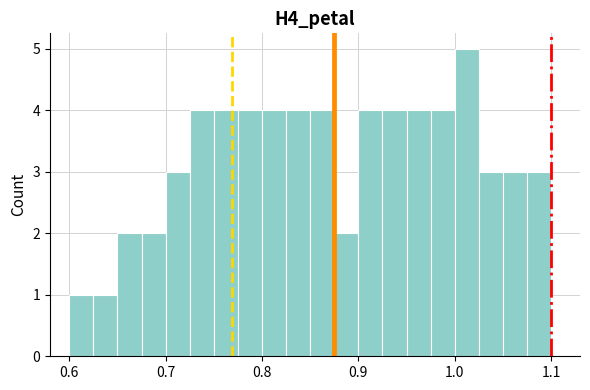

Around what value on the x-axis is the tallest bar? Give the approximate position of its centre, as read against the axis.

1.01